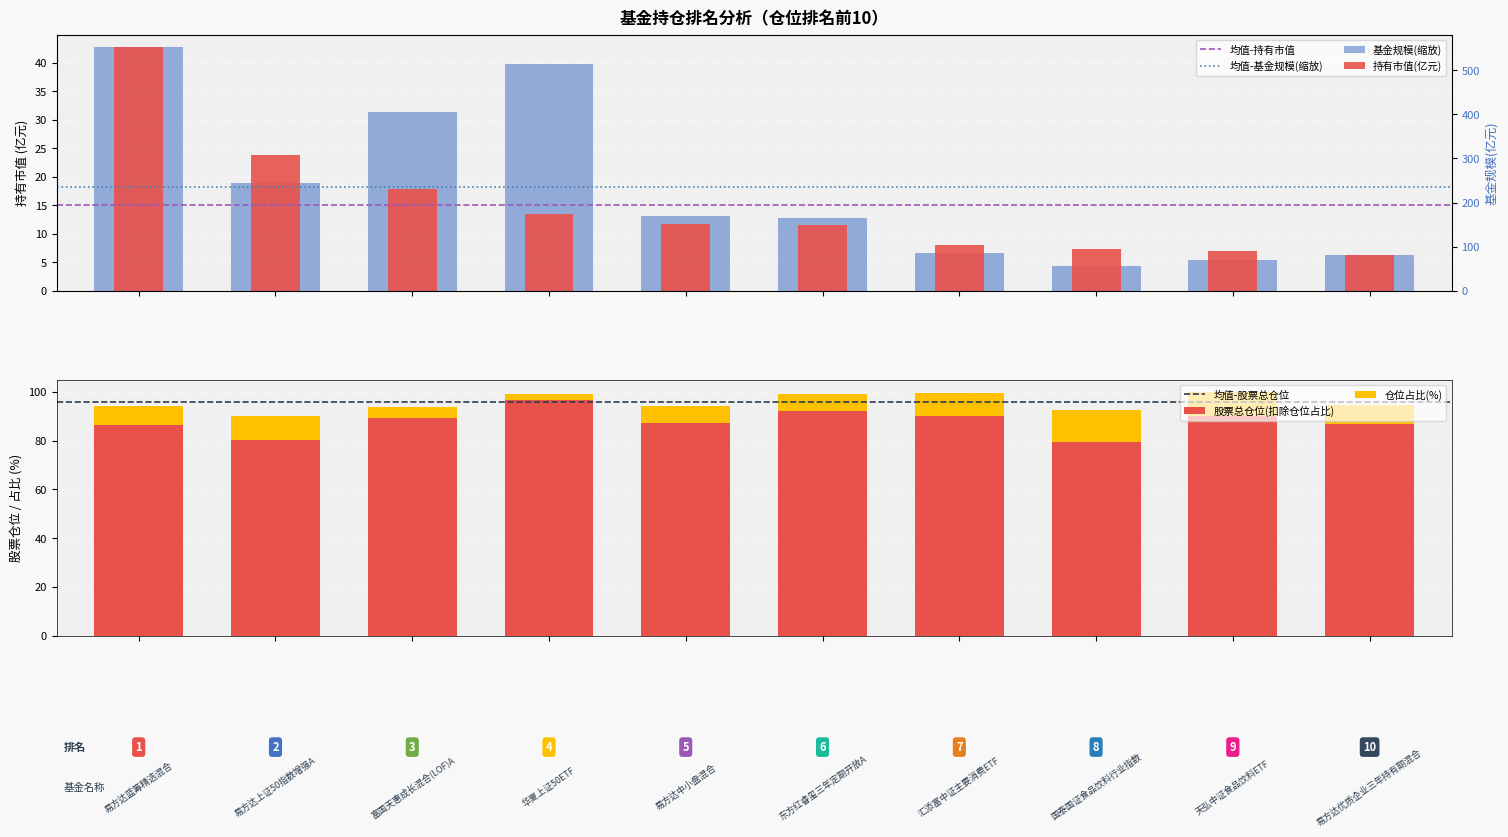

Which series has the widest spread of values?

基金规模